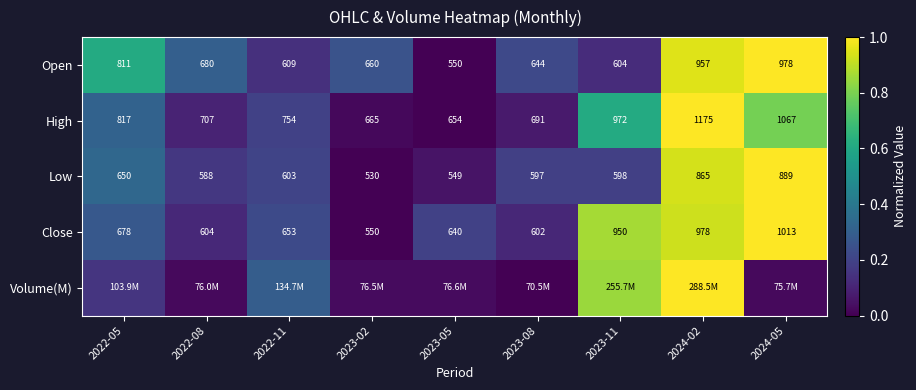

At which category does the chart reach its minimum across all series?

2023-05